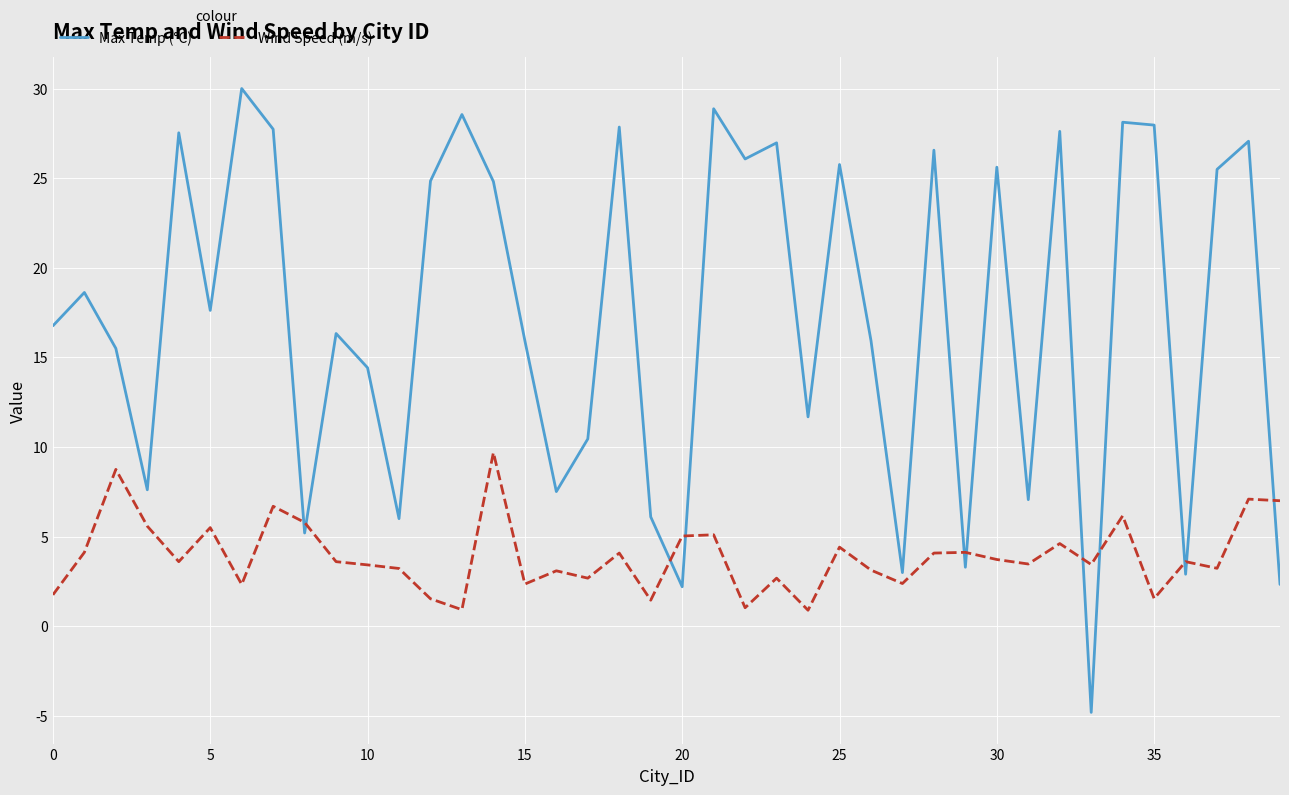

Does the chart have visible grid lines?

Yes